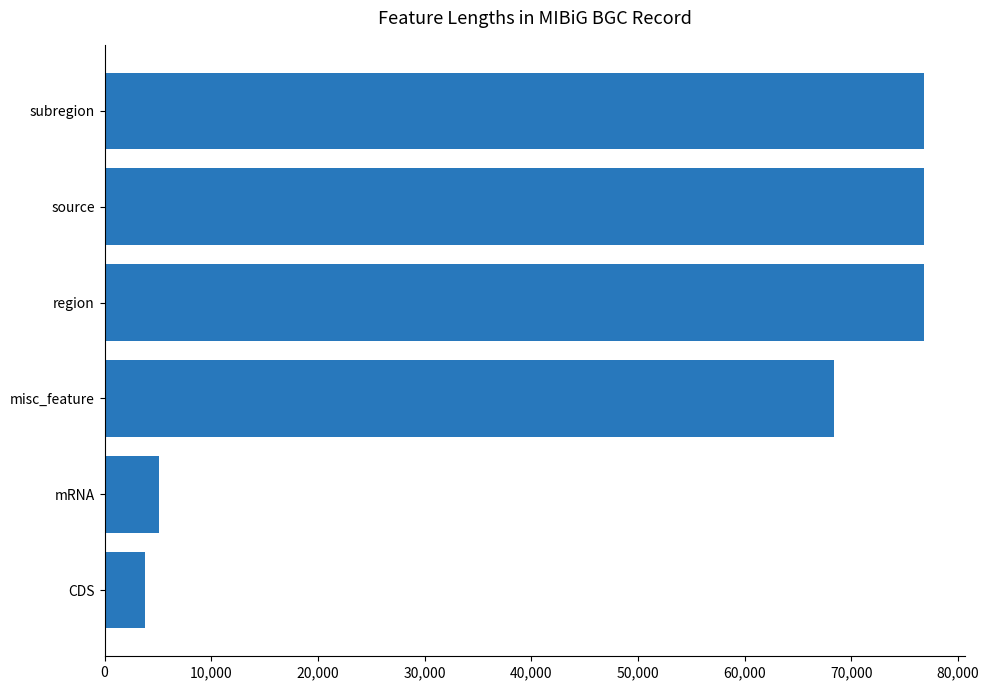

What is the label of the 2nd bar from the top?

source